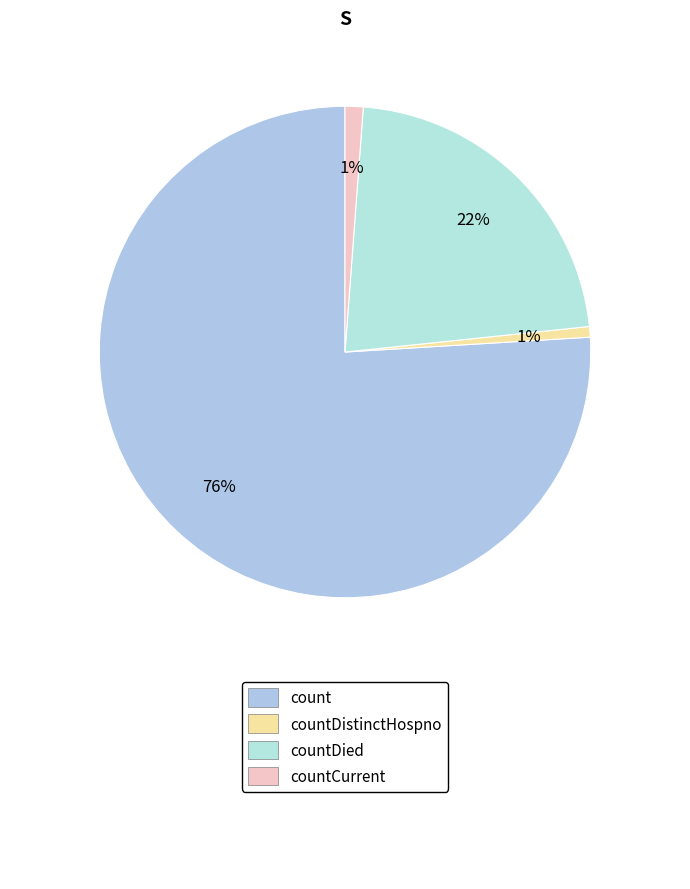

How many segments does this pie chart have?

4